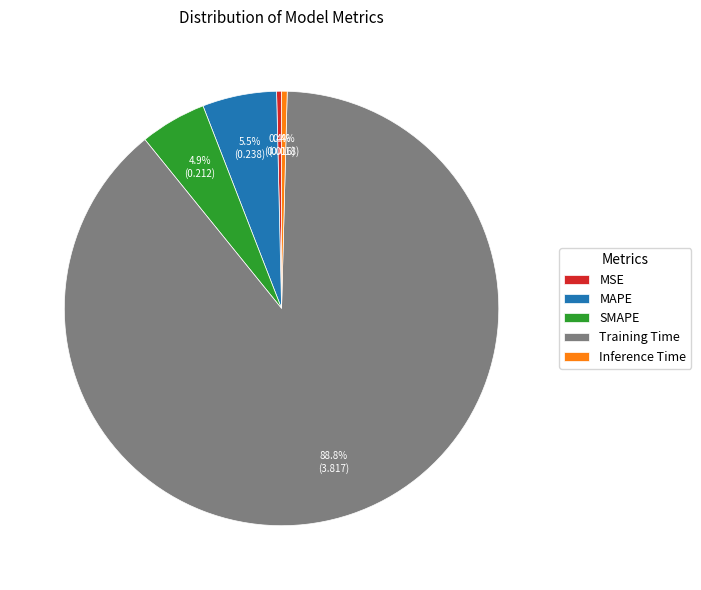

To the nearest percent, what is the combined percentage of SMAPE and Inference Time?

5%